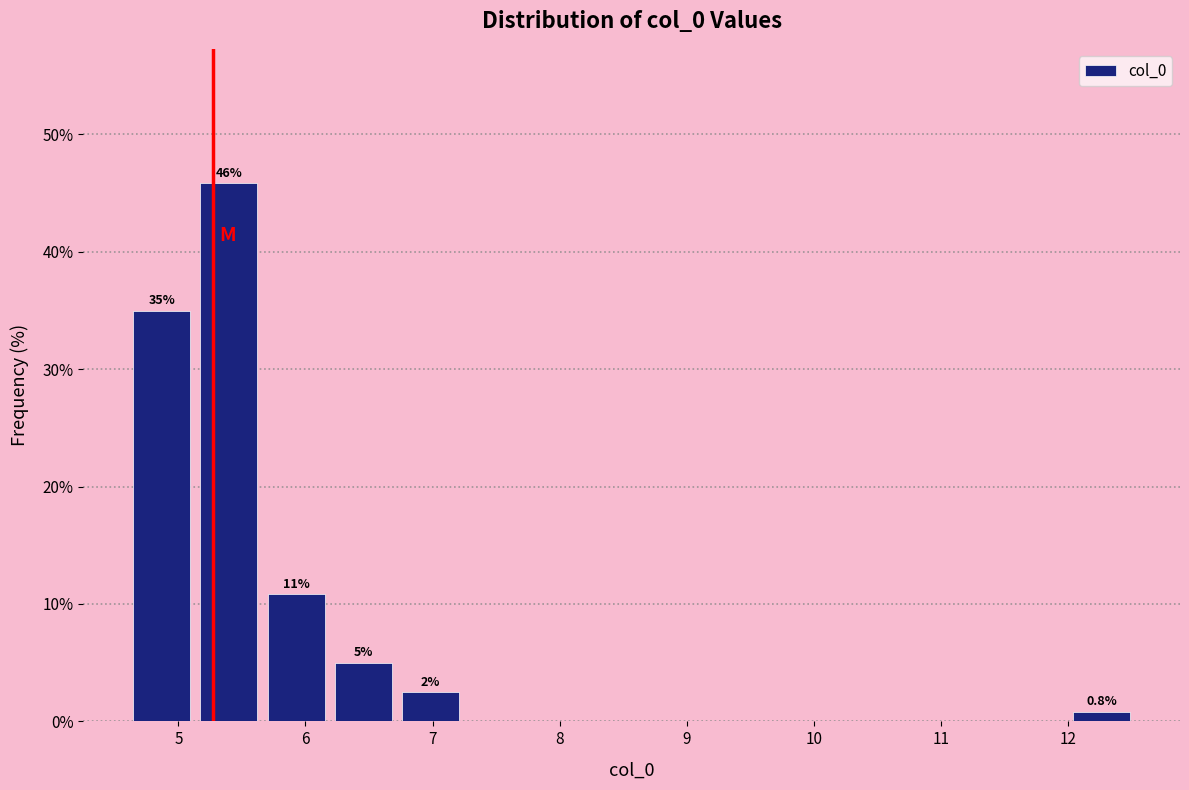

Over which range of the x-axis is the bar tallest?

5.1 to 5.7